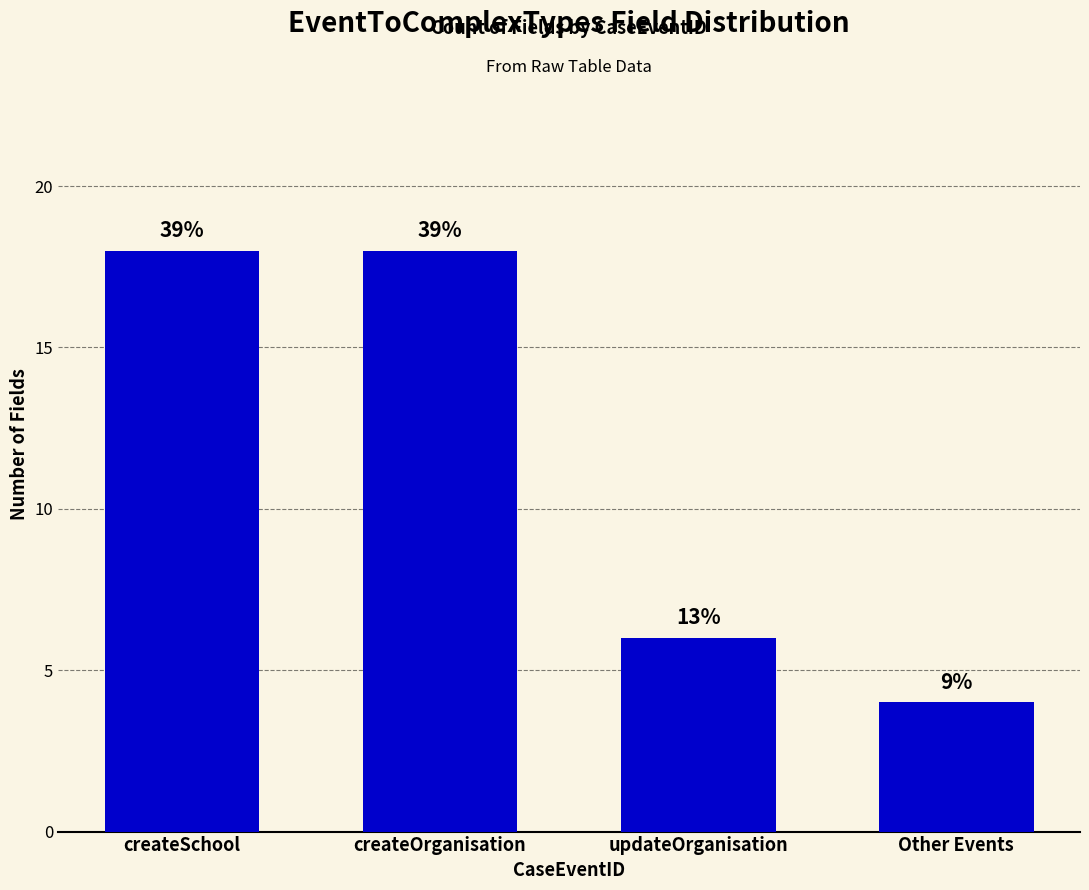

What is the difference between the maximum and minimum values?

14